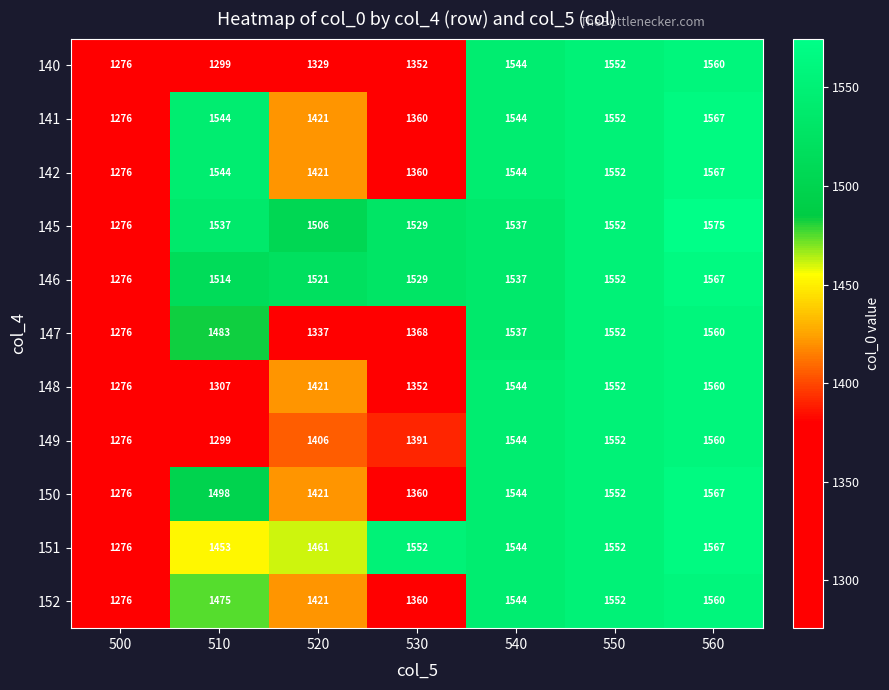

Which label corresponds to the smallest value in the chart?

500